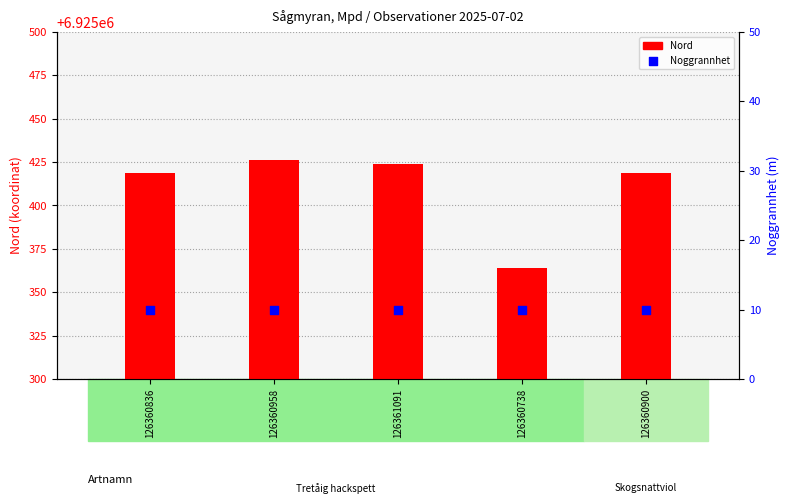

Which series has the largest Y range (max minus min)?

Nord